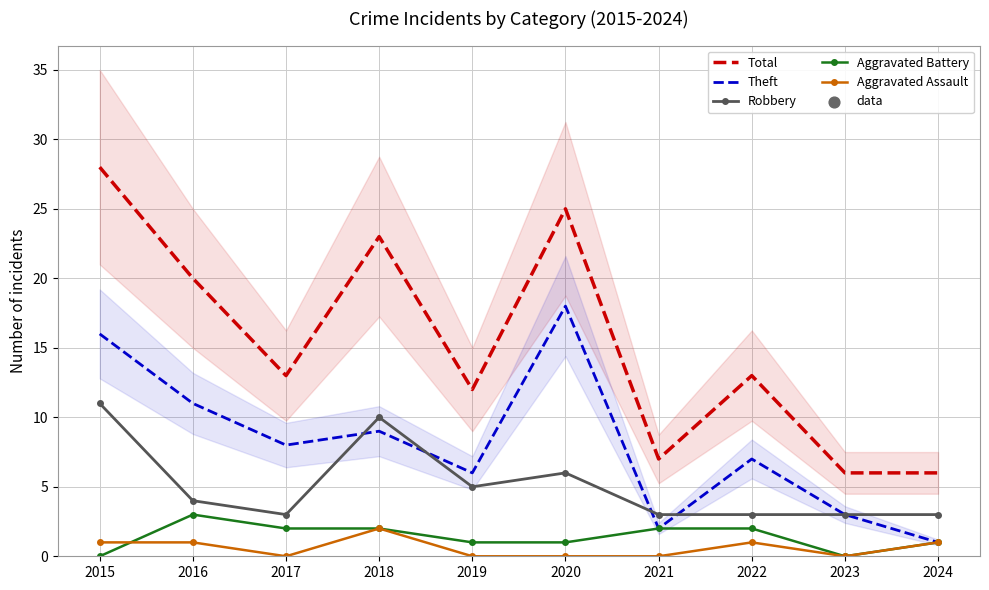

Which series has the largest total across all categories?

Total